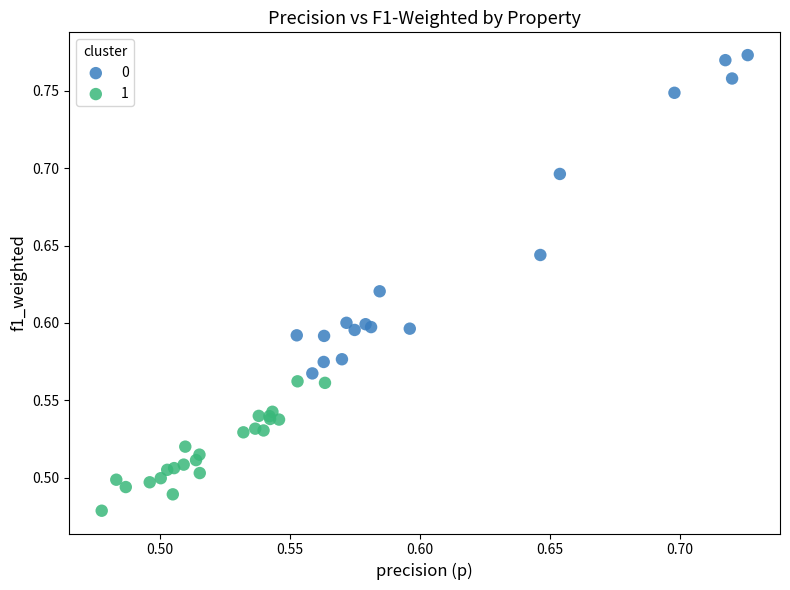

Which series reaches the minimum Y coordinate?

1